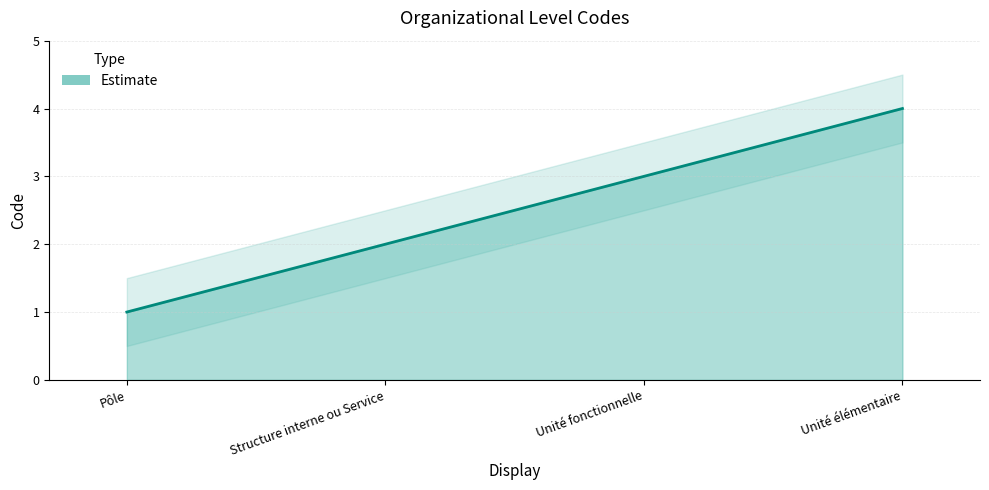

Does the chart display data point markers on the line(s)?

No